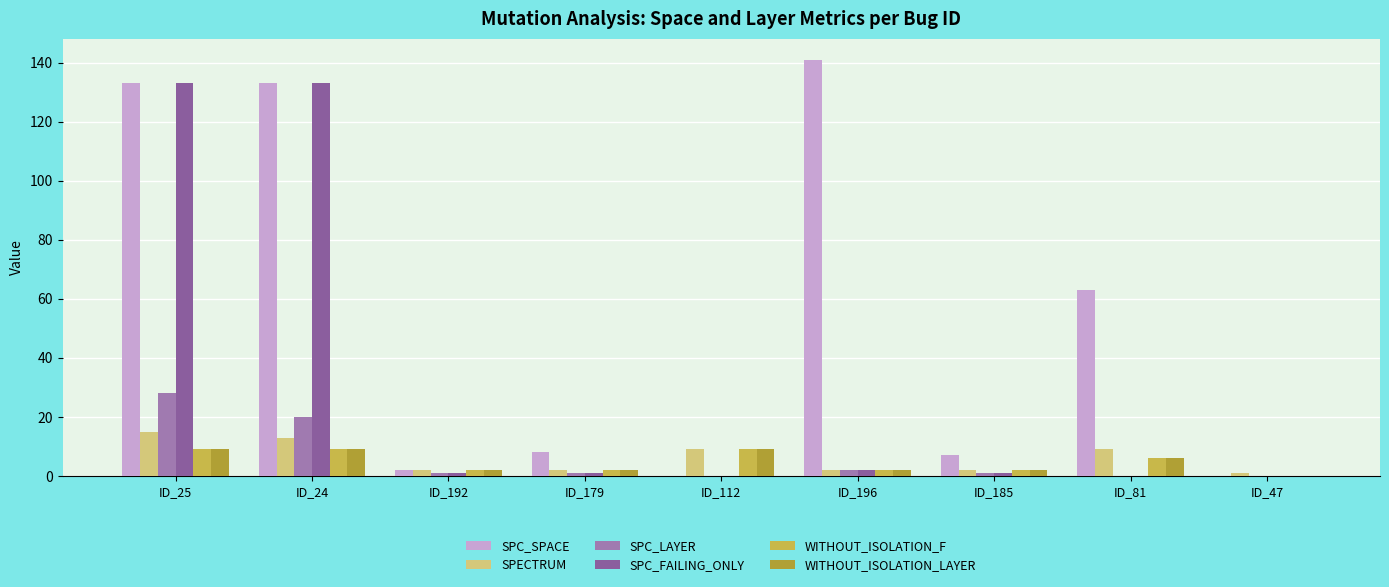

Reading right to left, extract all data points from this chart.

SPC_SPACE: ID_47=0	ID_81=63	ID_185=7	ID_196=141	ID_112=0	ID_179=8	ID_192=2	ID_24=133	ID_25=133
SPECTRUM: ID_47=1	ID_81=9	ID_185=2	ID_196=2	ID_112=9	ID_179=2	ID_192=2	ID_24=13	ID_25=15
SPC_LAYER: ID_47=0	ID_81=0	ID_185=1	ID_196=2	ID_112=0	ID_179=1	ID_192=1	ID_24=20	ID_25=28
SPC_FAILING_ONLY: ID_47=0	ID_81=0	ID_185=1	ID_196=2	ID_112=0	ID_179=1	ID_192=1	ID_24=133	ID_25=133
WITHOUT_ISOLATION_F: ID_47=0	ID_81=6	ID_185=2	ID_196=2	ID_112=9	ID_179=2	ID_192=2	ID_24=9	ID_25=9
WITHOUT_ISOLATION_LAYER: ID_47=0	ID_81=6	ID_185=2	ID_196=2	ID_112=9	ID_179=2	ID_192=2	ID_24=9	ID_25=9